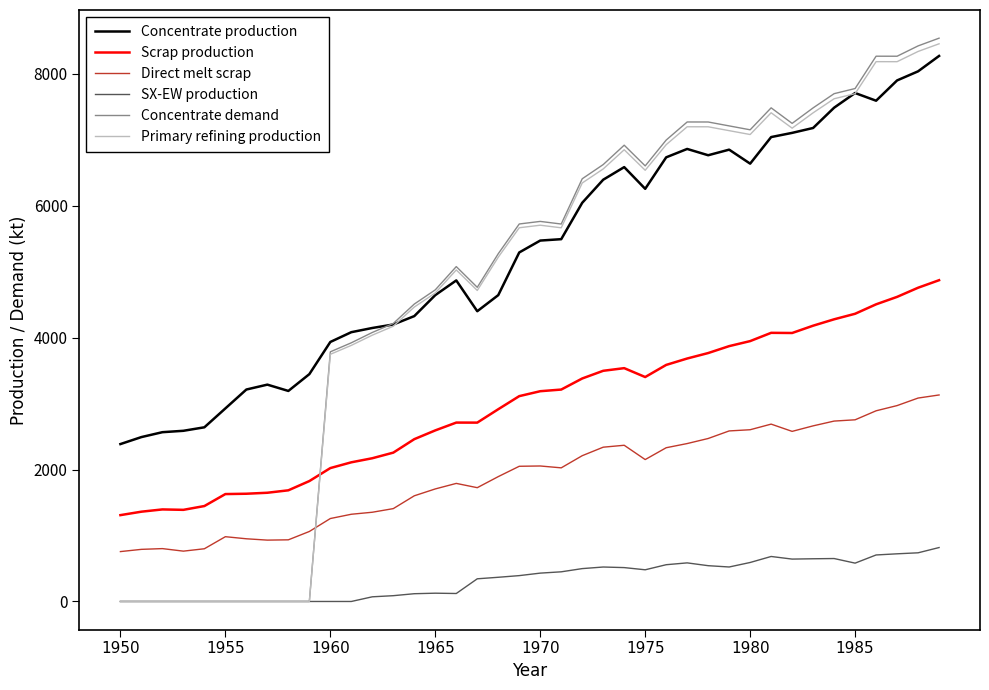

What is the greatest value displayed?

8538.1